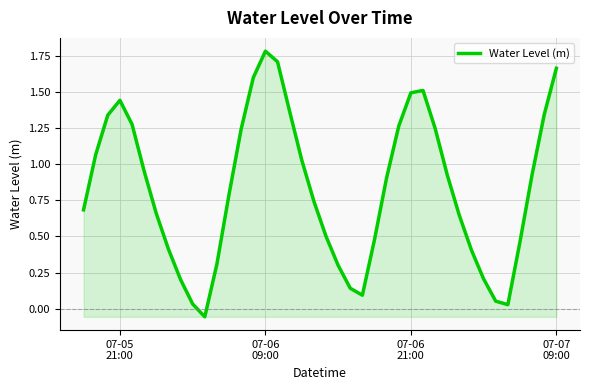

What is the maximum value shown in the chart?

1.8